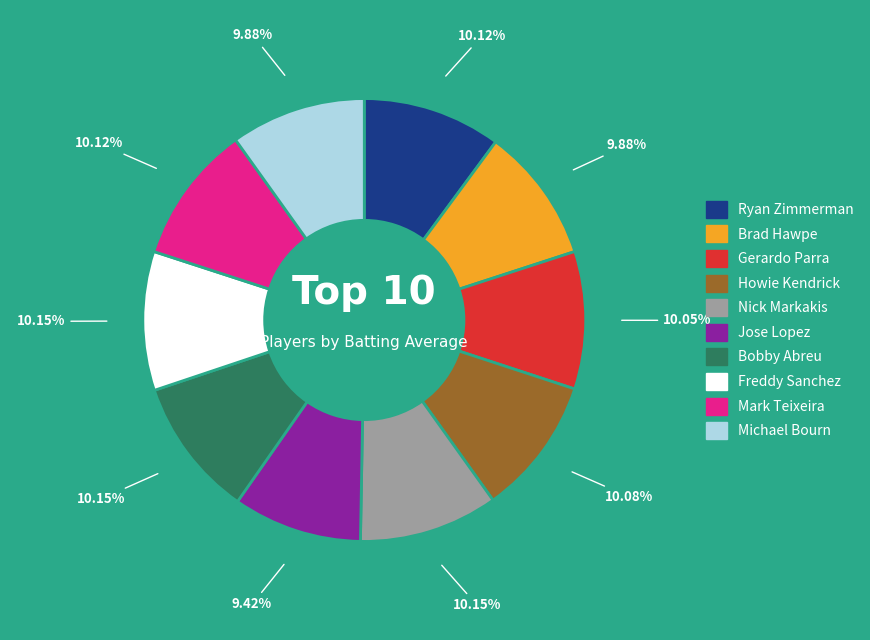

Is Brad Hawpe the majority of the pie?

No